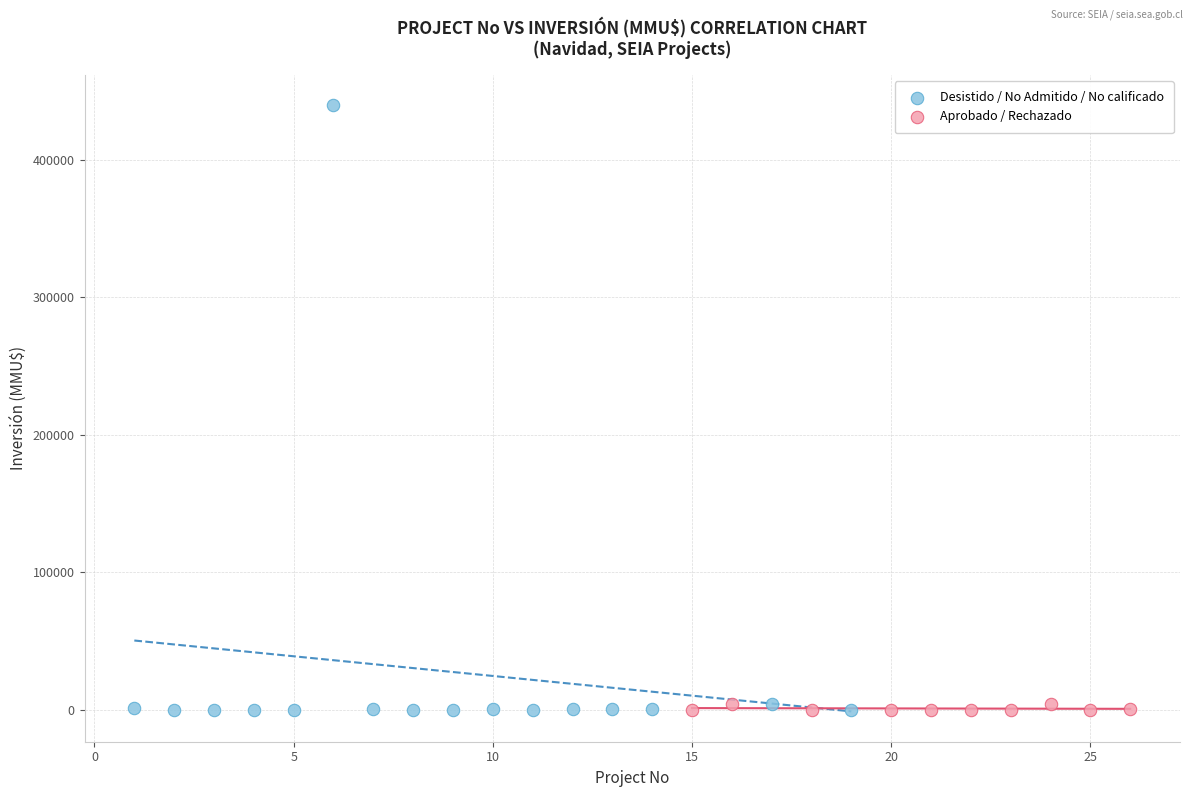

What are all the series names shown in the legend?

Desistido / No Admitido / No calificado, Aprobado / Rechazado